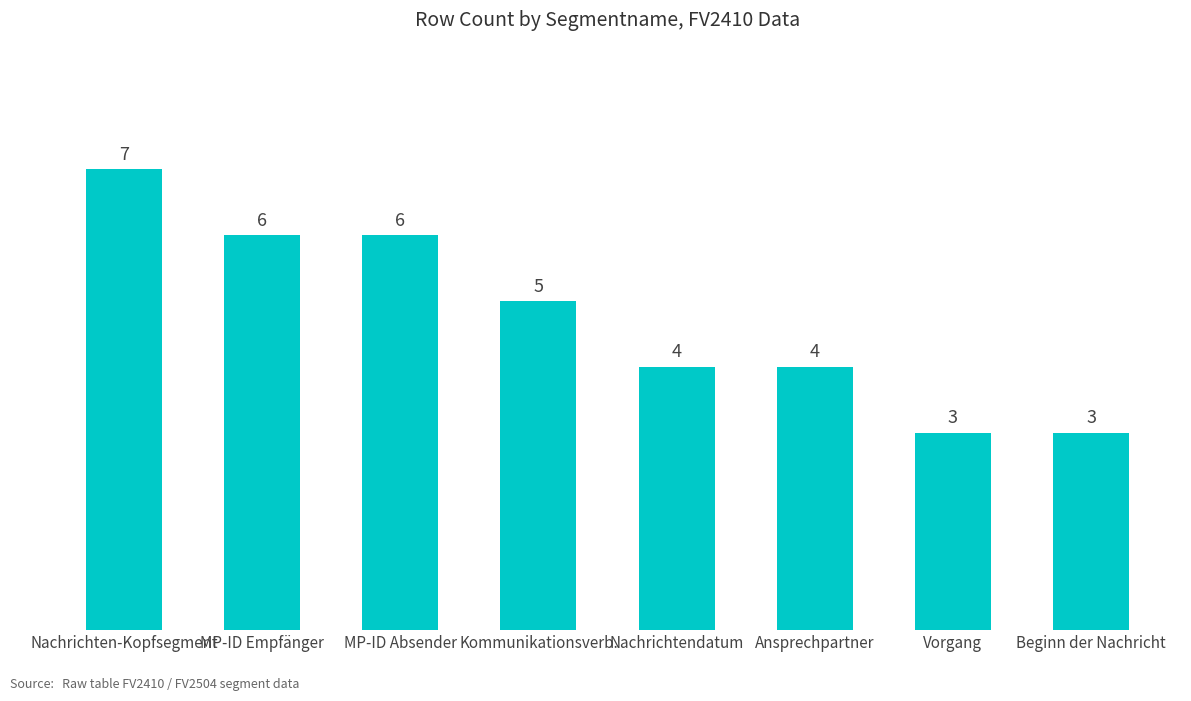

The value at MP-ID Empfänger is 6. True or false?

True